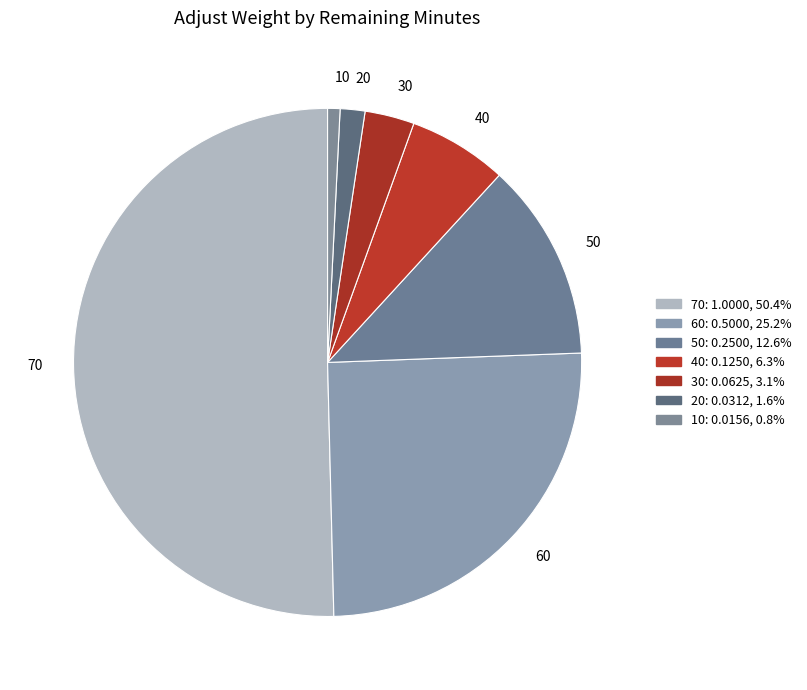

True or false: 20 accounts for 2% of the total.

True